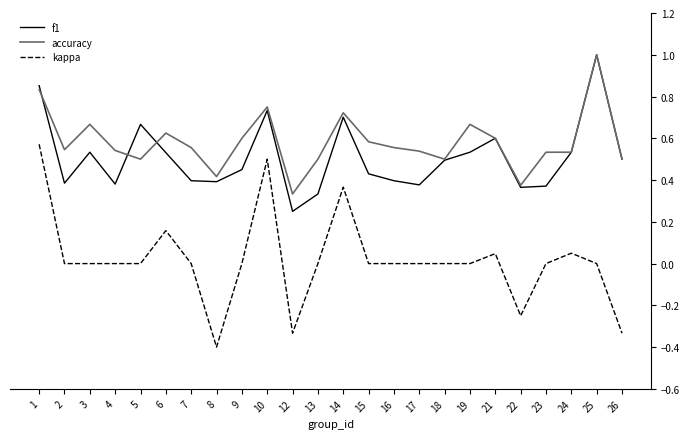

Which category has the lowest value in the accuracy series?

12